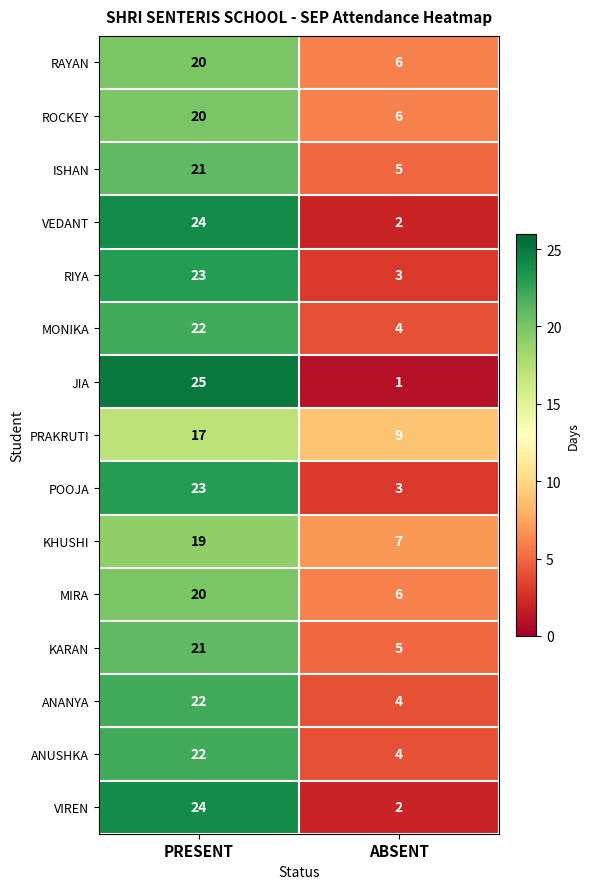

Read the MONIKA value at PRESENT, to the nearest 5.

20